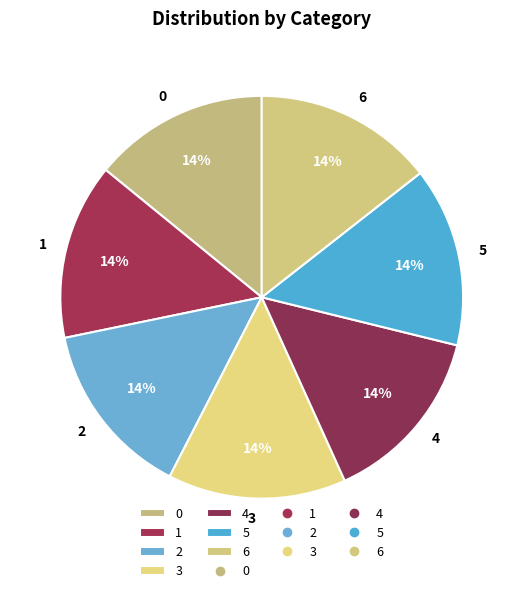

To the nearest percent, what is the average slice percentage?

14%